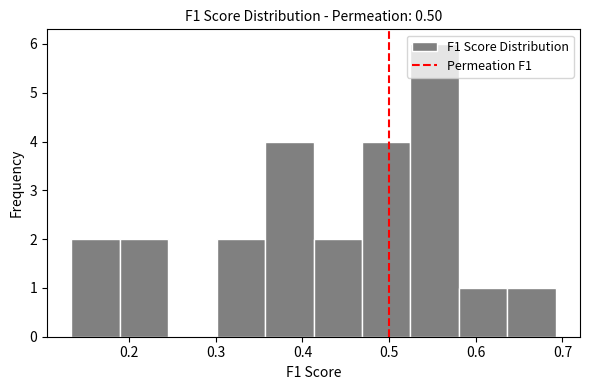

Reading left to right, list every bar in this chart as the range it spans on the x-axis followed by its height. Neither the bar edges nor the heights are printed on the chart, so give them approximately, as read against the axes.

0.13 to 0.19: 2
0.19 to 0.25: 2
0.25 to 0.30: 0
0.30 to 0.36: 2
0.36 to 0.41: 4
0.41 to 0.47: 2
0.47 to 0.52: 4
0.52 to 0.58: 6
0.58 to 0.64: 1
0.64 to 0.69: 1